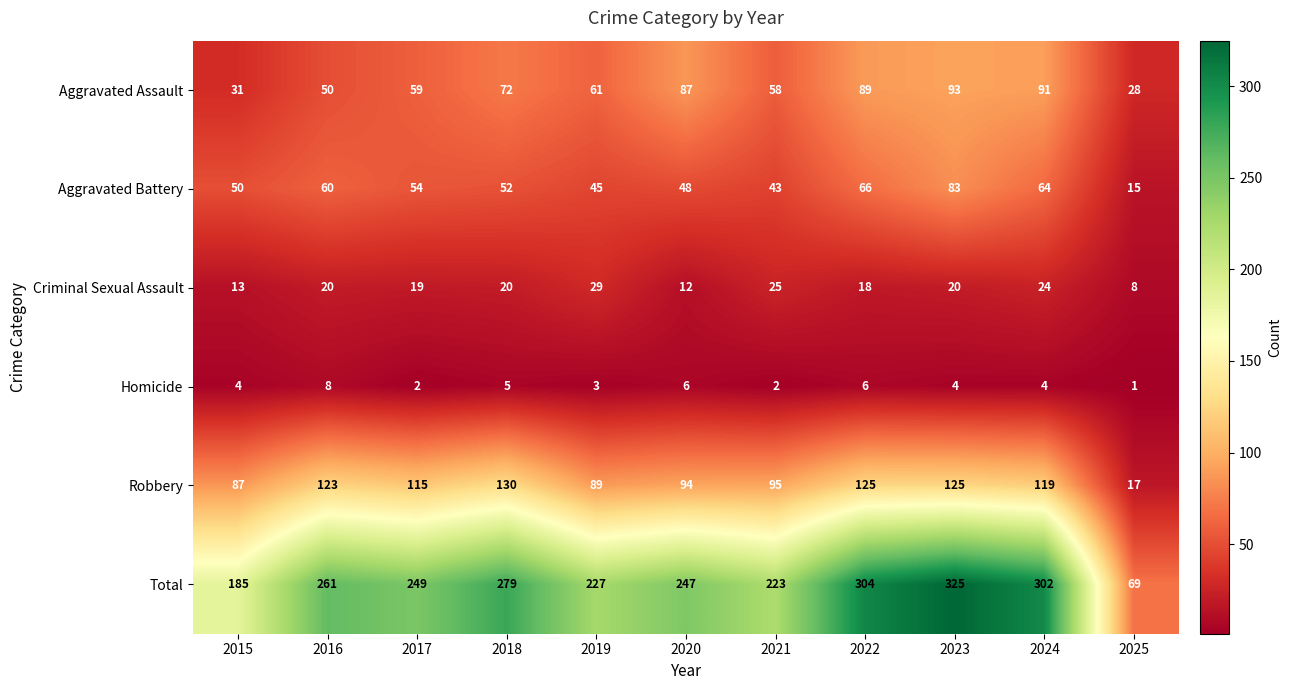

At which category is the sum across all series the highest?

2023